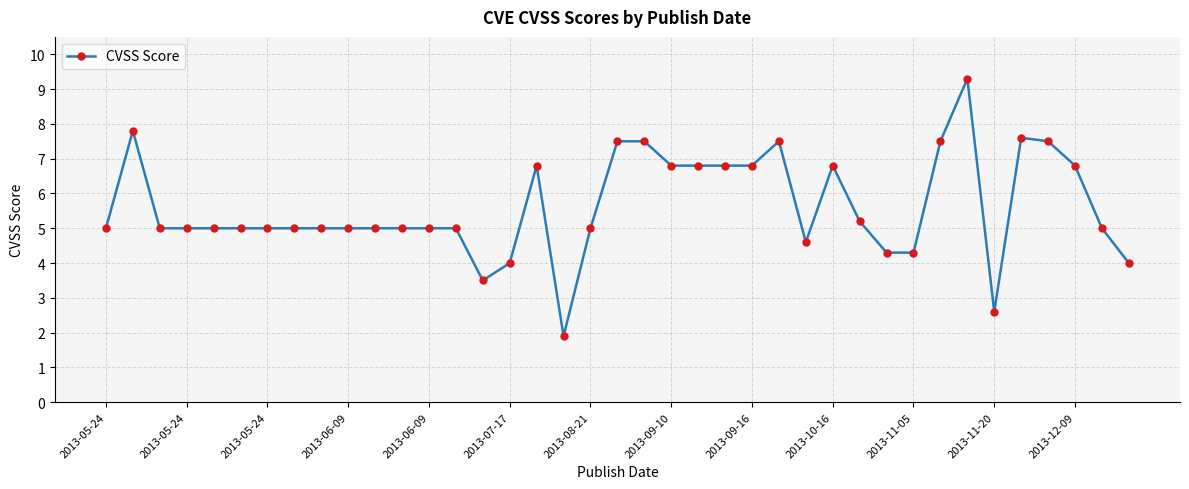

What is the difference between the maximum and minimum values?

7.4